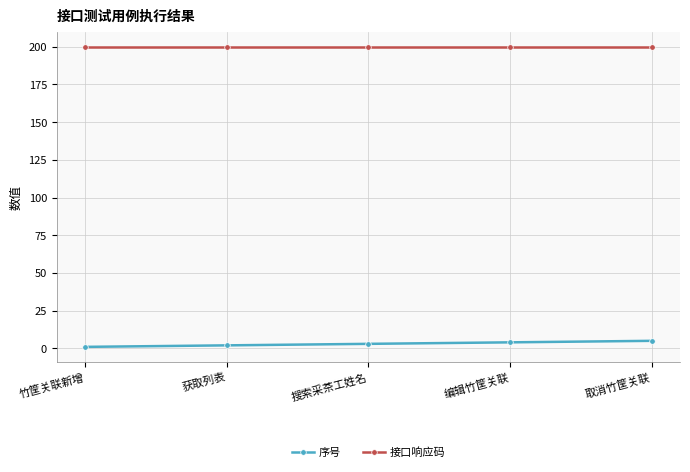

Rank the series at 获取列表 from lowest to highest value.

序号, 接口响应码